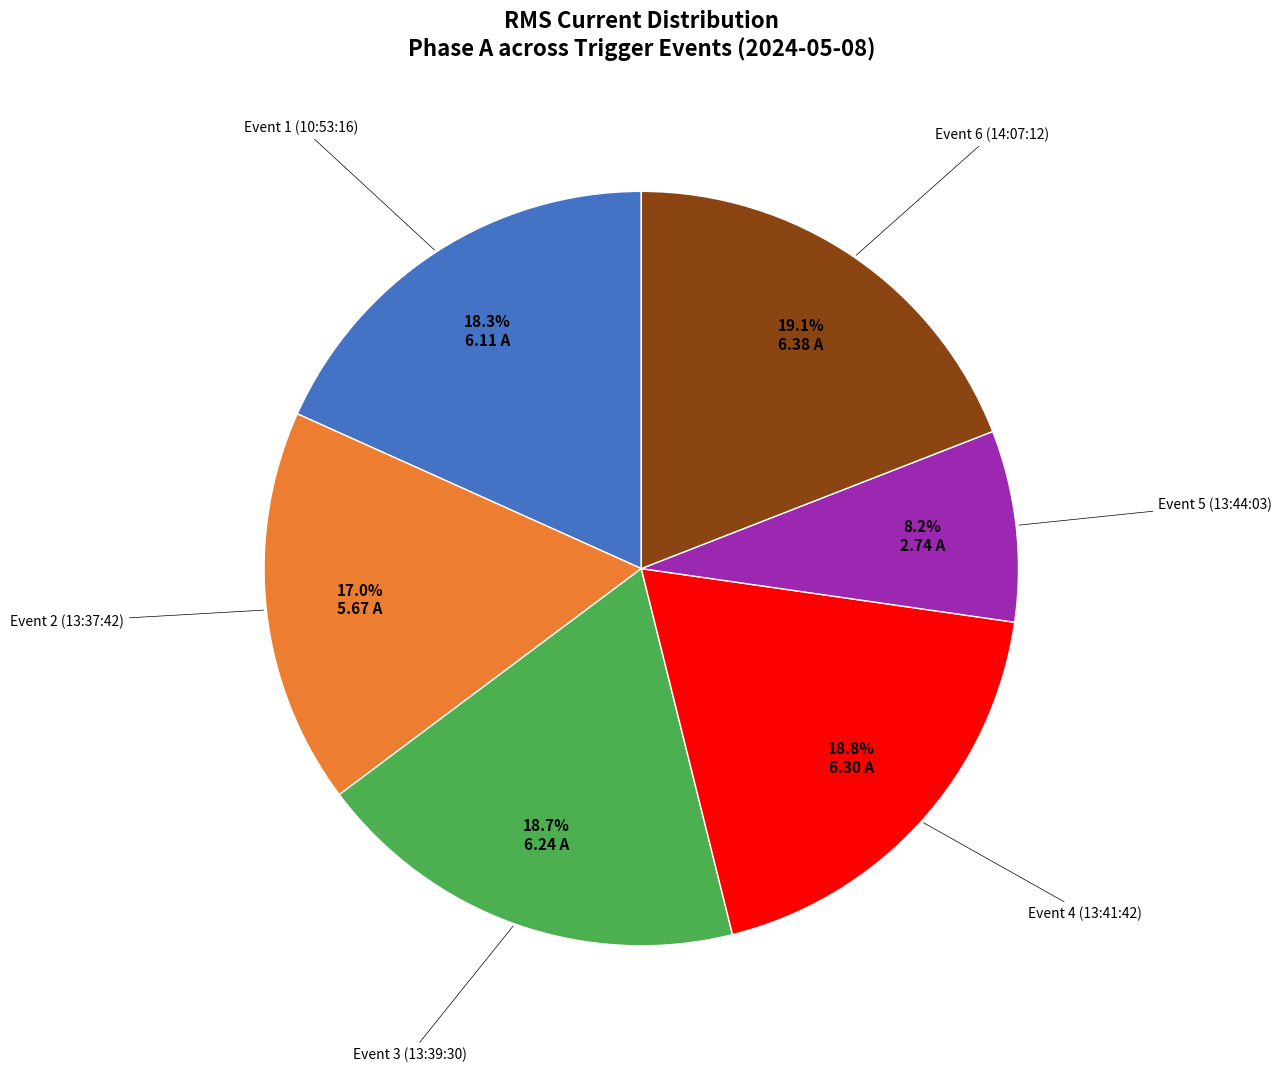

Does any single category account for the majority?

No